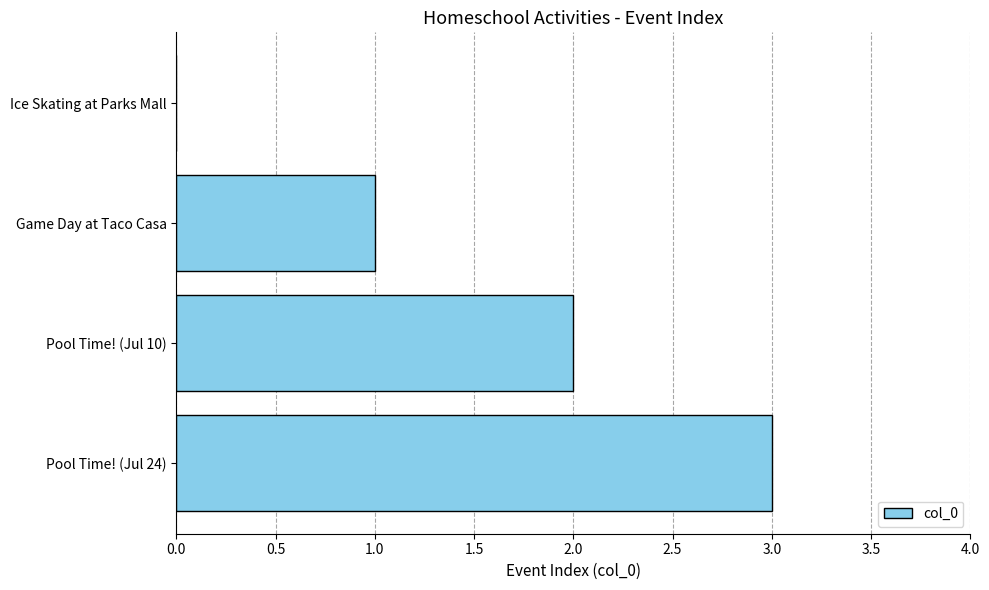

What is the change in value from Ice Skating at Parks Mall to Pool Time! (Jul 24)?

+3